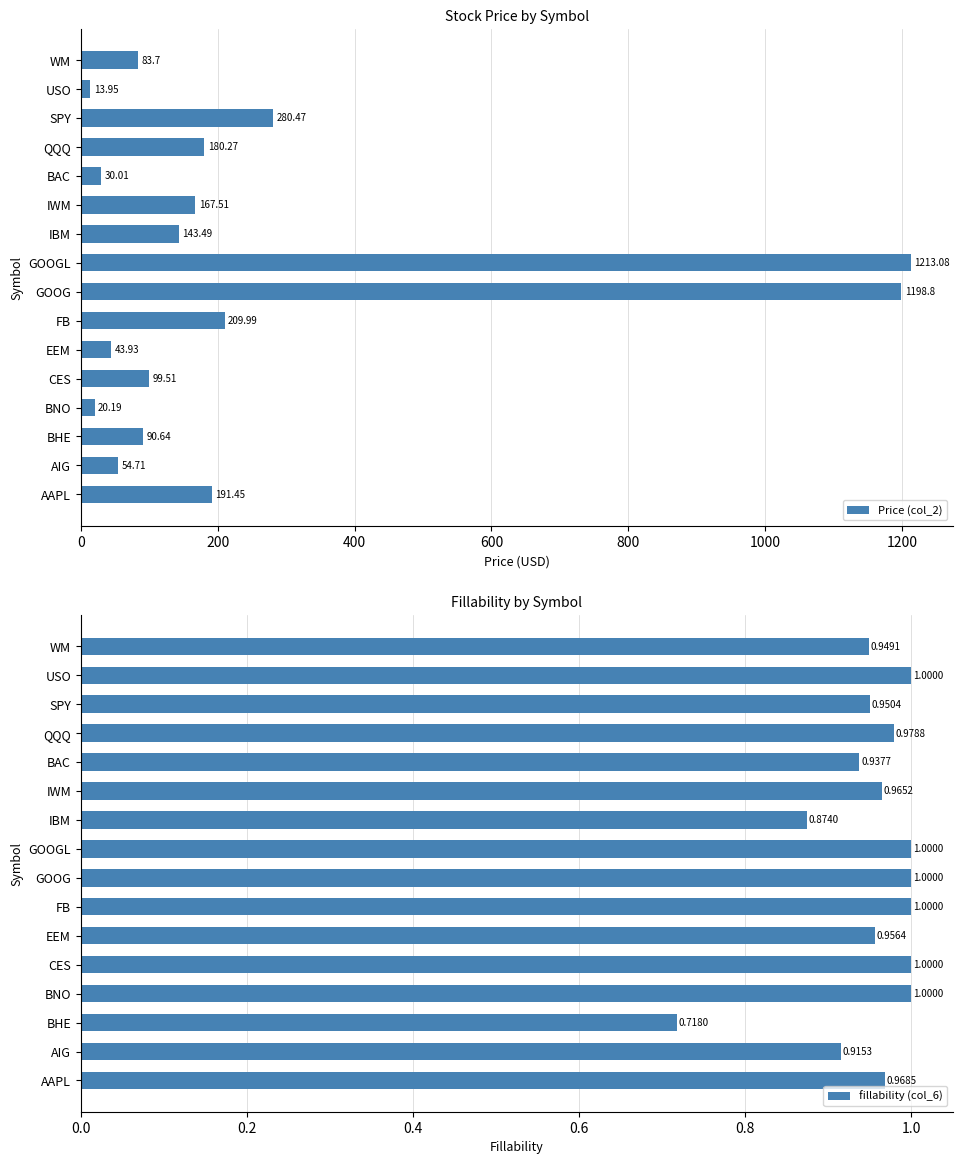

Reading right to left, what are all the values shown in this chart?

Price (col_2): 83.7	13.9	280.5	180.3	30.0	167.5	143.5	1213.1	1198.8	210.0	43.9	99.5	20.2	90.6	54.7	191.4
fillability (col_6): 0.9	1.0	1.0	1.0	0.9	1.0	0.9	1.0	1.0	1.0	1.0	1.0	1.0	0.7	0.9	1.0